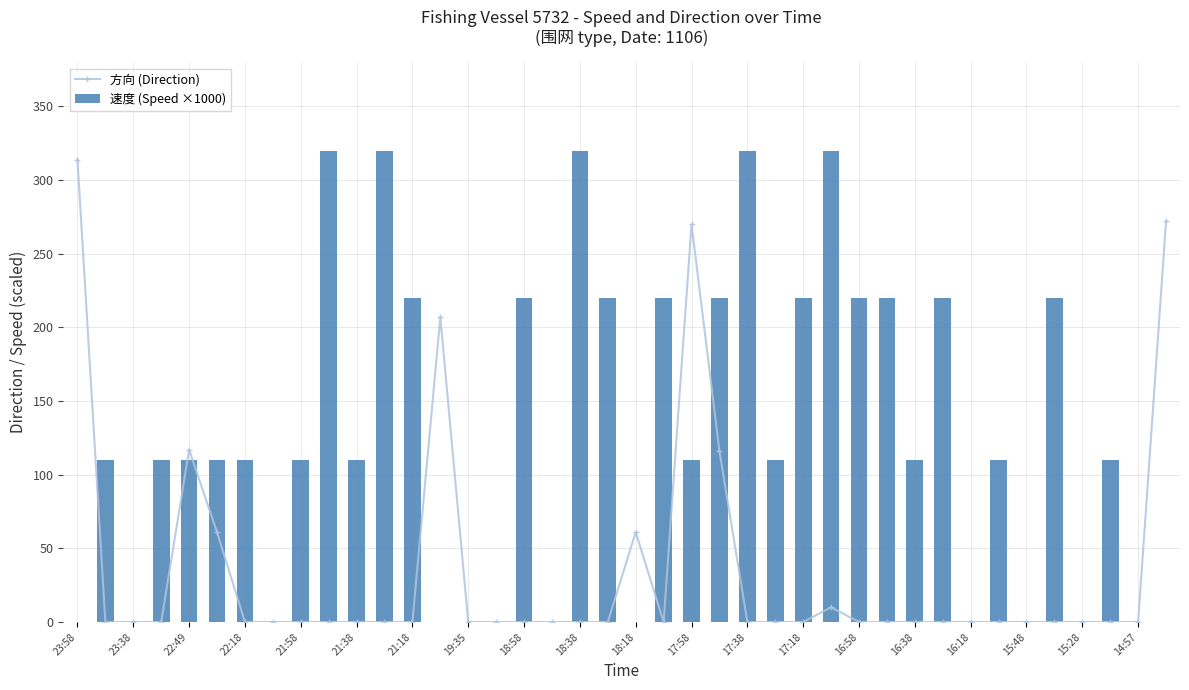

What is the sum of all 速度 (Speed ×1000) values?

5120